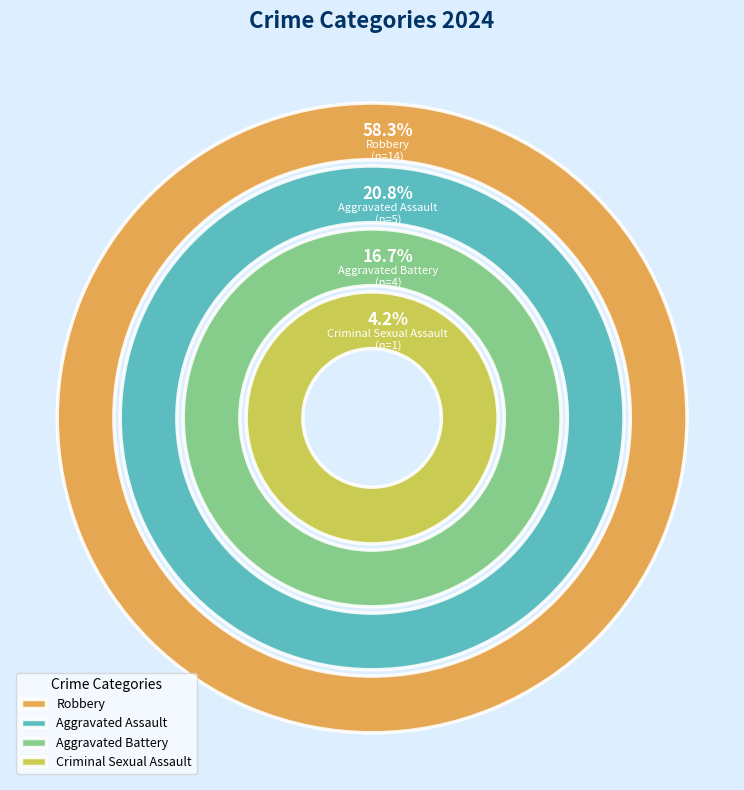

Does Robbery represent more than half of the total?

Yes